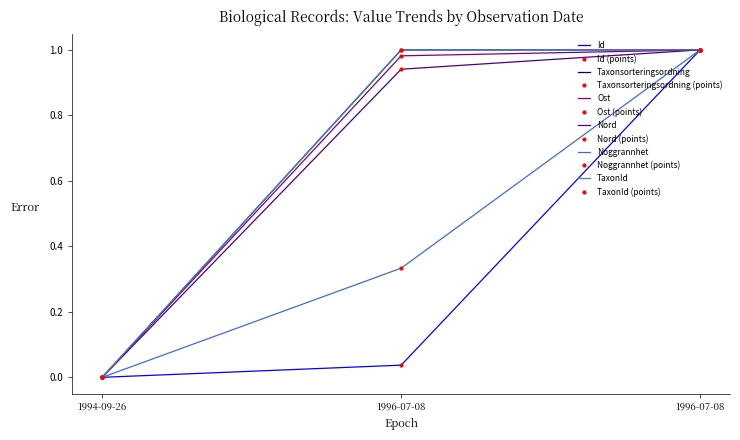

What is the total value across all series at 1996-07-08?

4.3